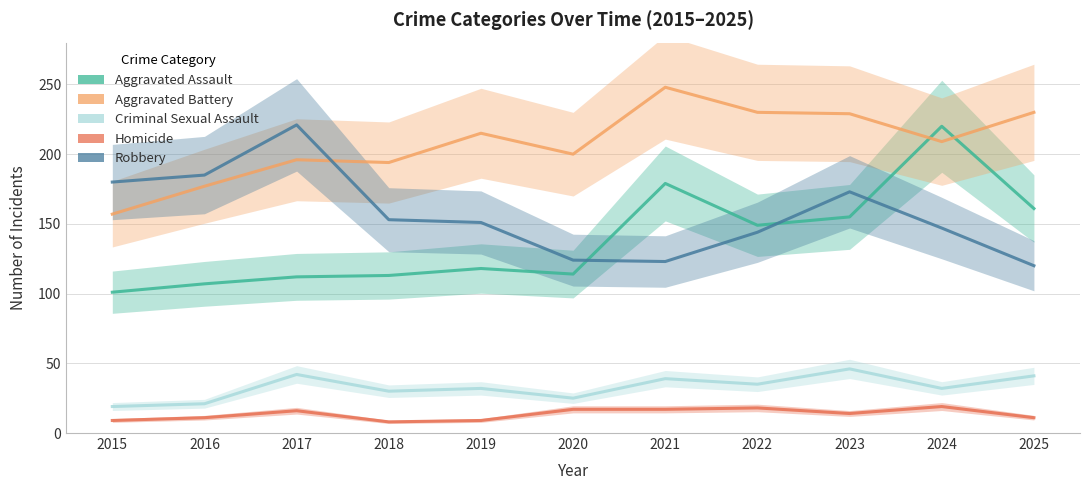

Which category has the lowest value across all series?

2018